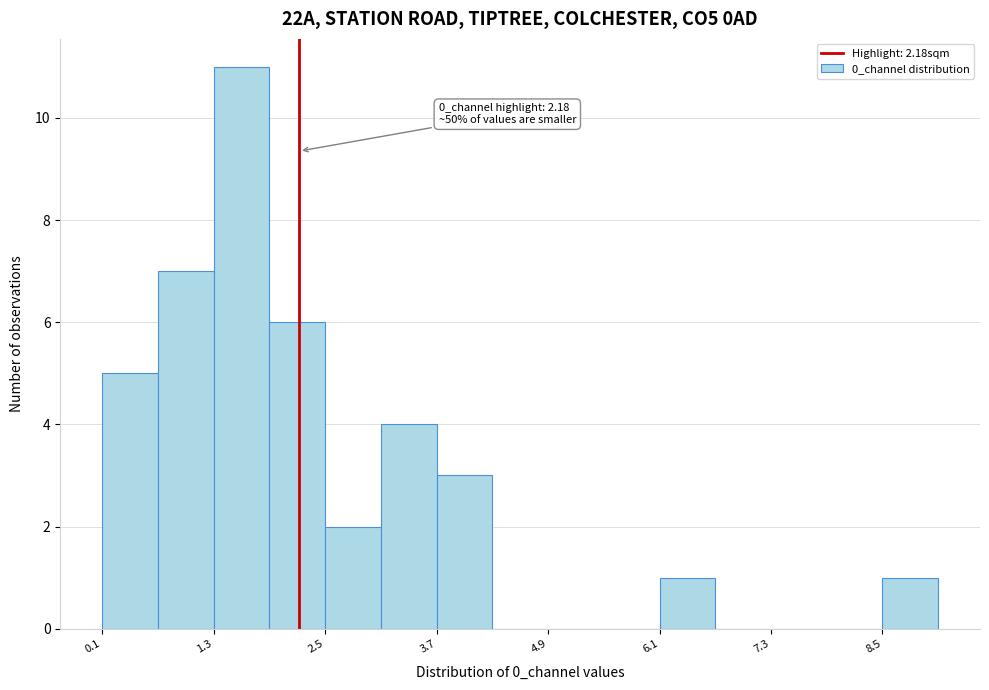

Around what value on the x-axis is the tallest bar? Give the approximate position of its centre, as read against the axis.

1.6